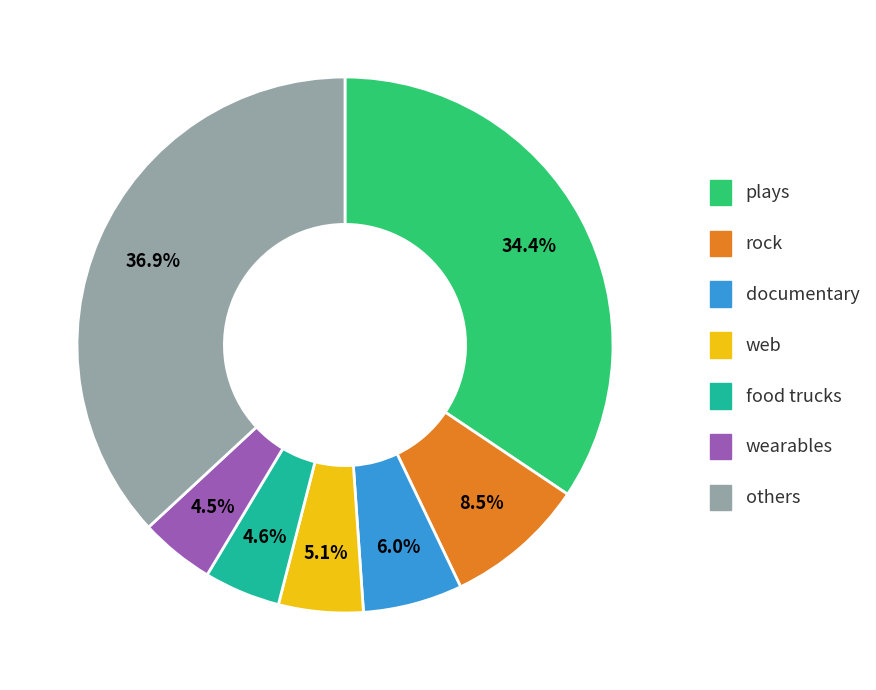

Is there a majority slice in this chart?

No